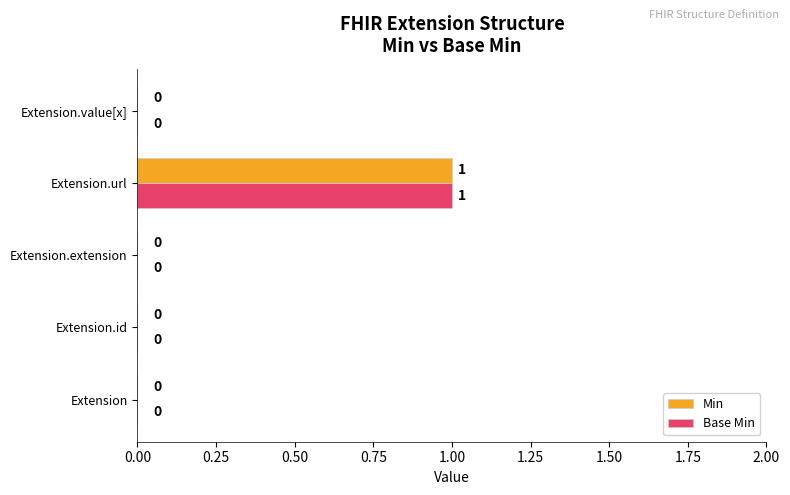

Which category has the highest value in the Base Min series?

Extension.url